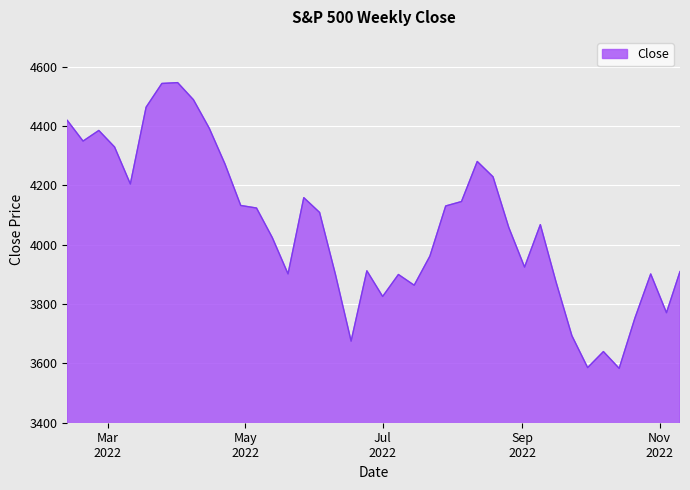

What is the difference between the maximum and minimum values?

962.8